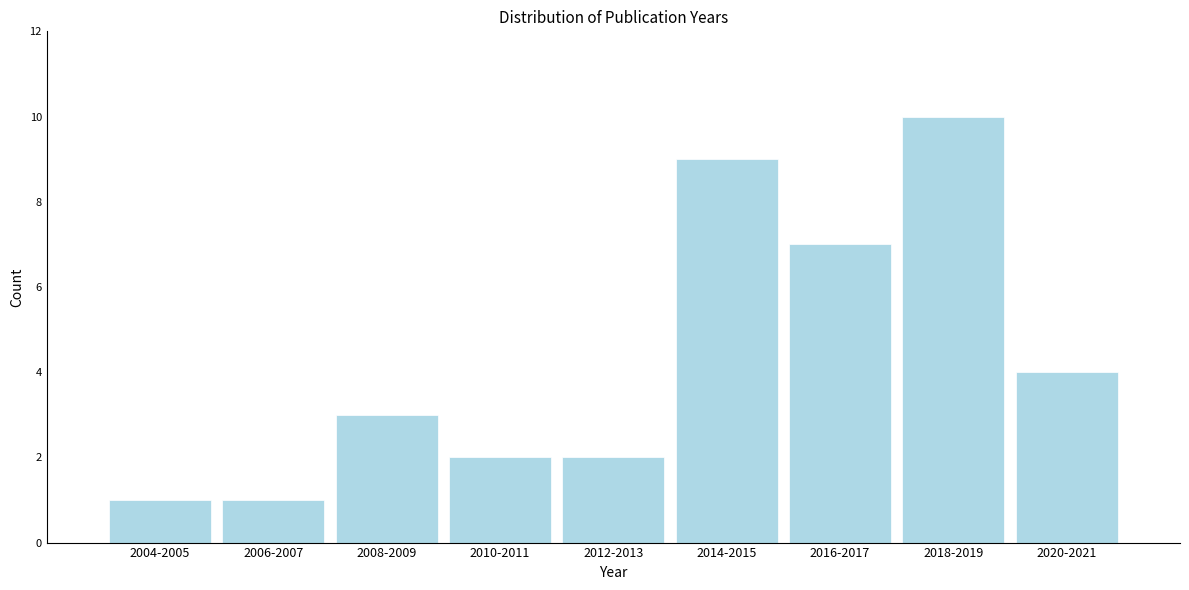

Reading left to right, what are all the values shown in this chart?

2004-2005=1	2006-2007=1	2008-2009=3	2010-2011=2	2012-2013=2	2014-2015=9	2016-2017=7	2018-2019=10	2020-2021=4